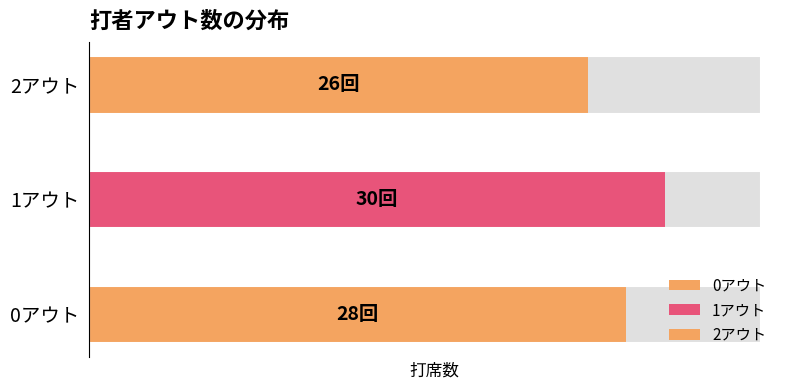

What is the change in value from 0アウト to 2アウト?

-2